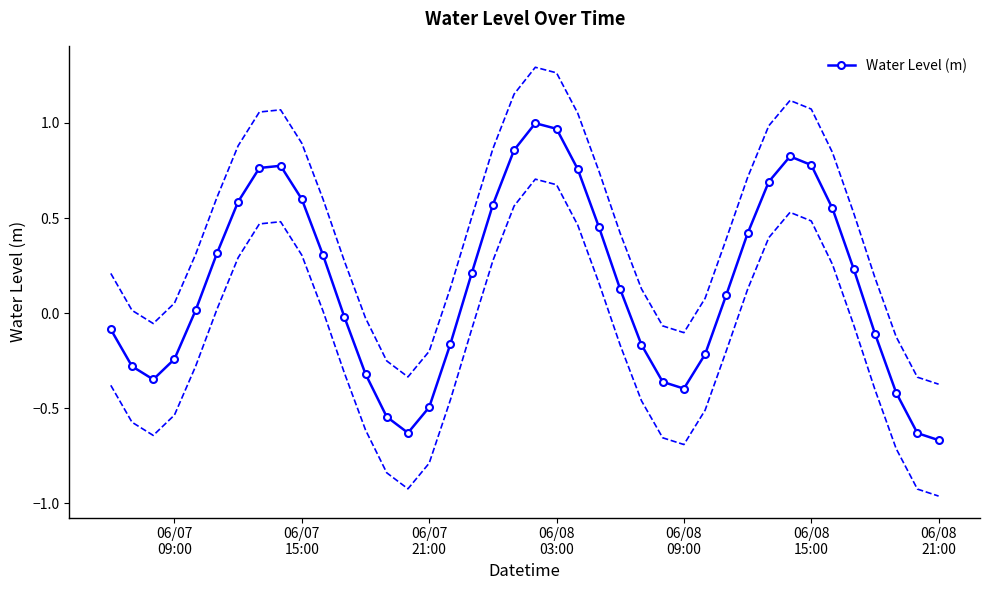

True or false: Water Level (m) has more than 1 interior local peaks.

True